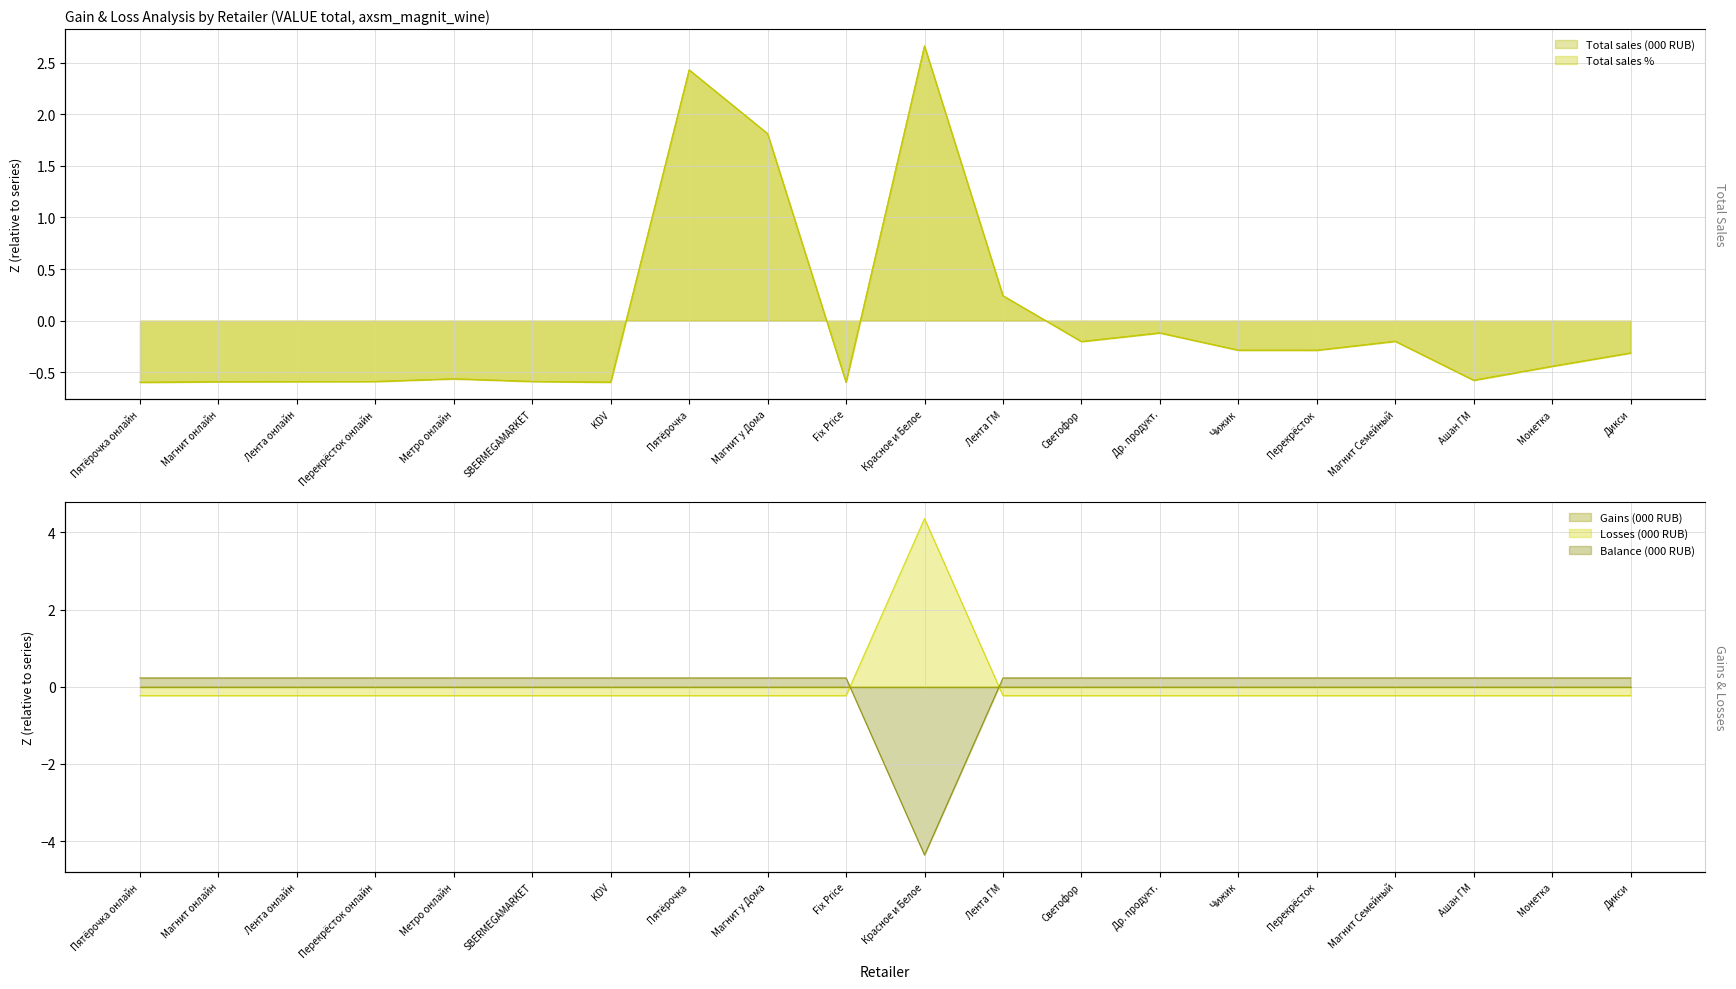

How many positive values does the Losses (000 RUB) series have?

1